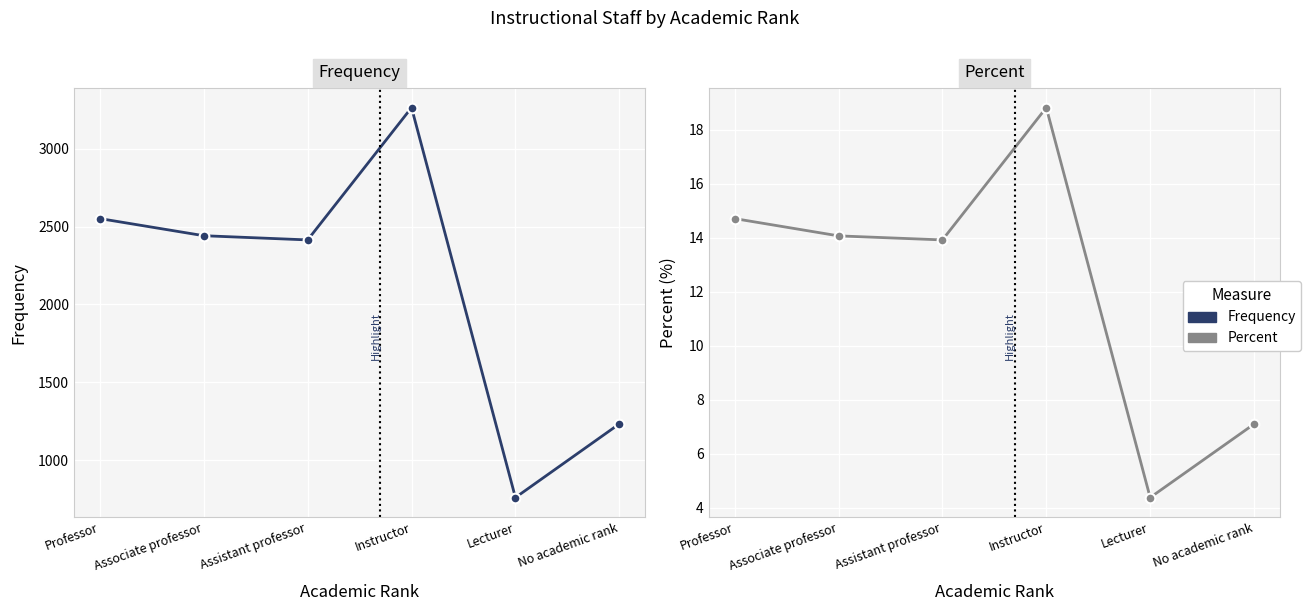

Which series changed the most between Instructor and No academic rank?

frequency